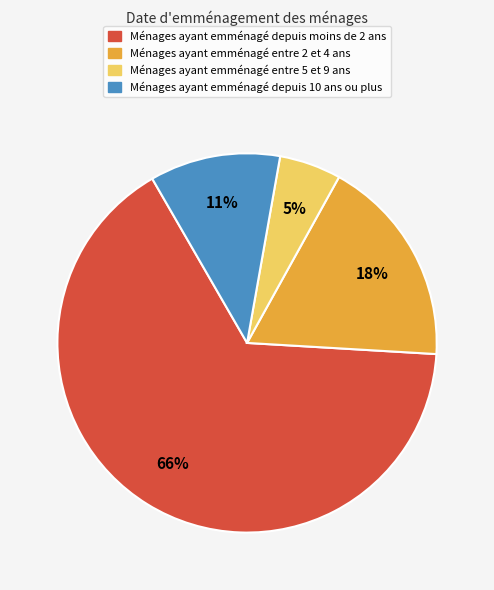

Is there a majority slice in this chart?

Yes